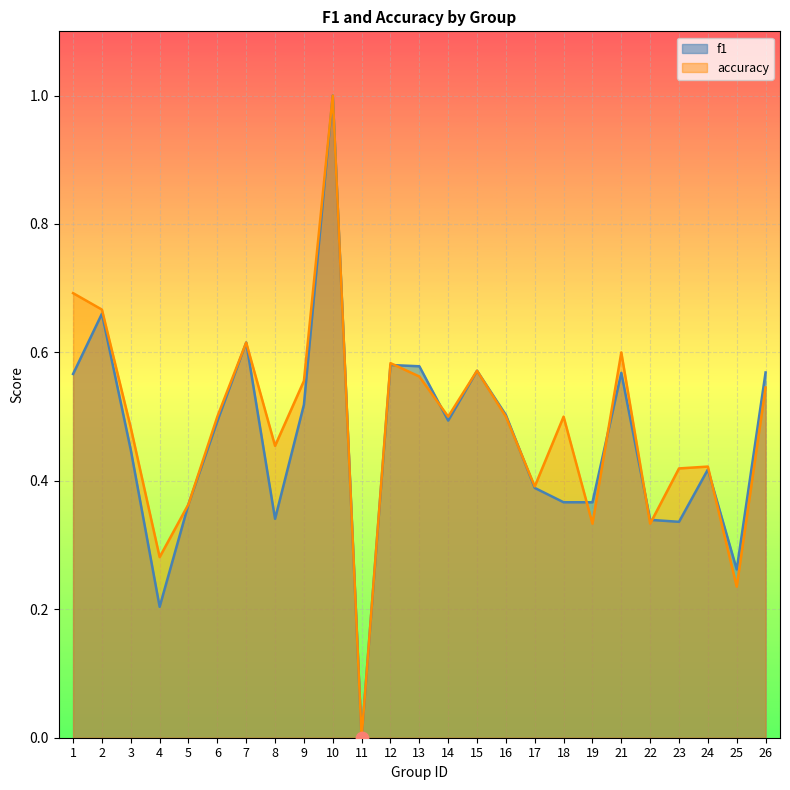

What are all the series names shown in the legend?

f1, accuracy